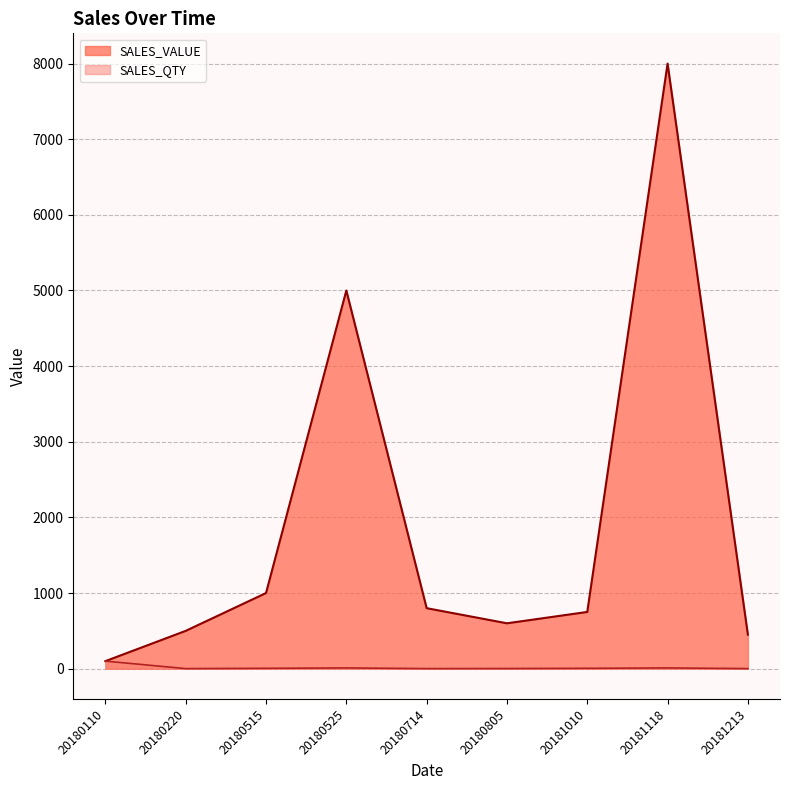

What is the average value of the SALES_VALUE series?

1911